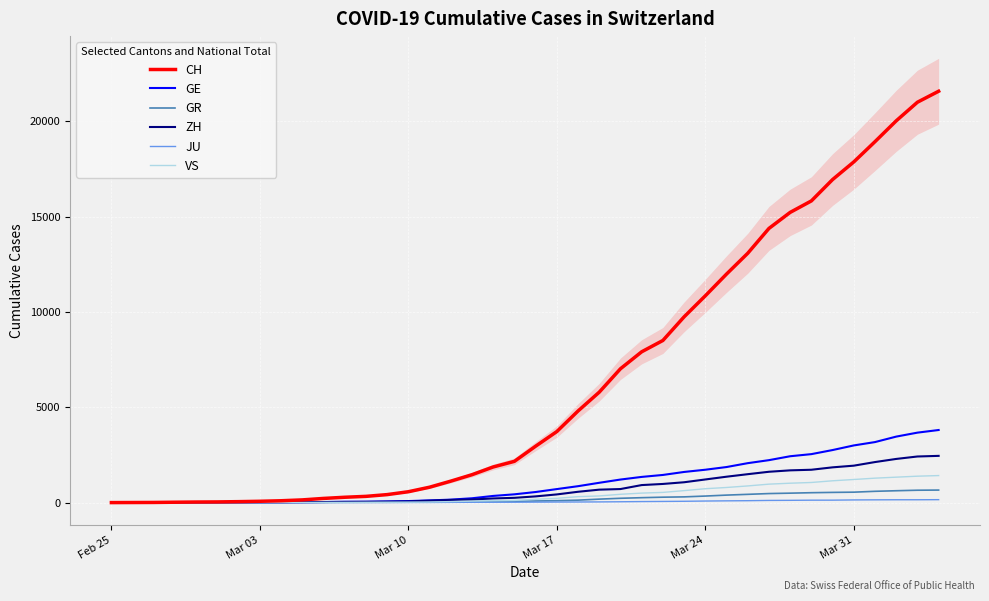

What is the highest value of the GR series?

657